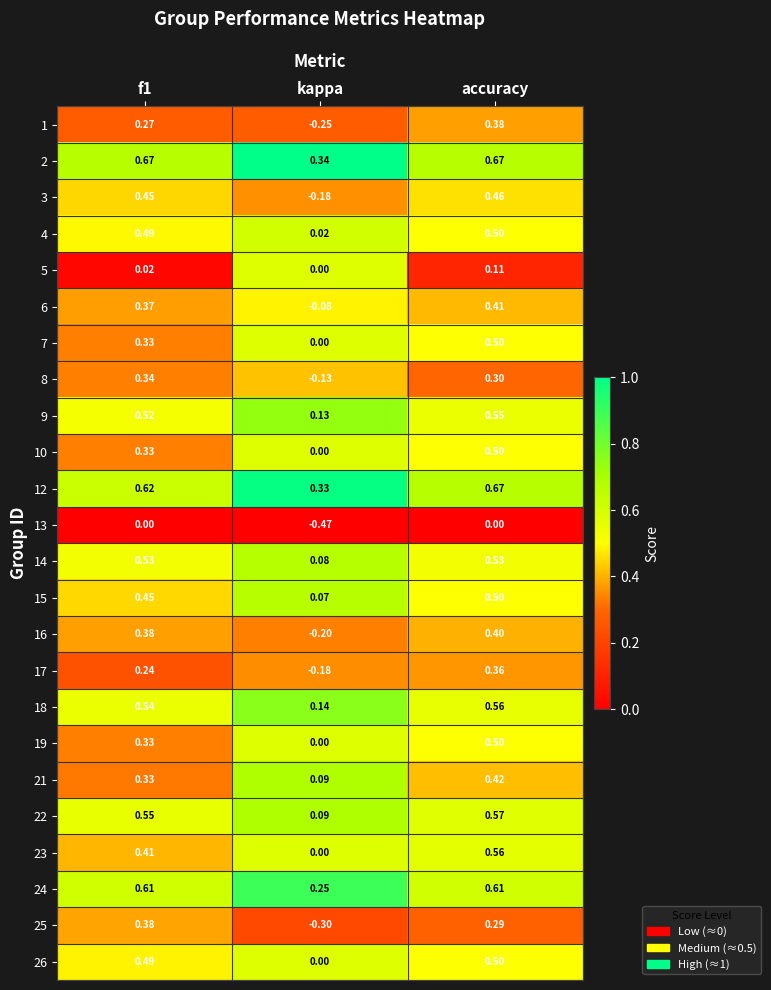

Where is 9 nearest to the value 0?

kappa